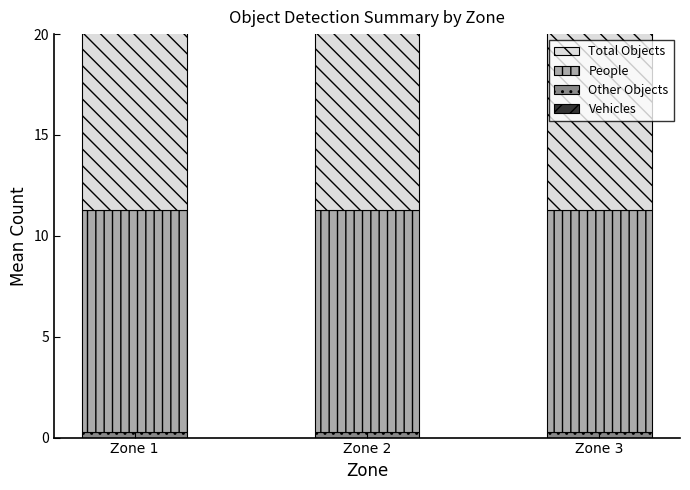

True or false: Total Objects has a value of 5.4 at Zone 3.

False